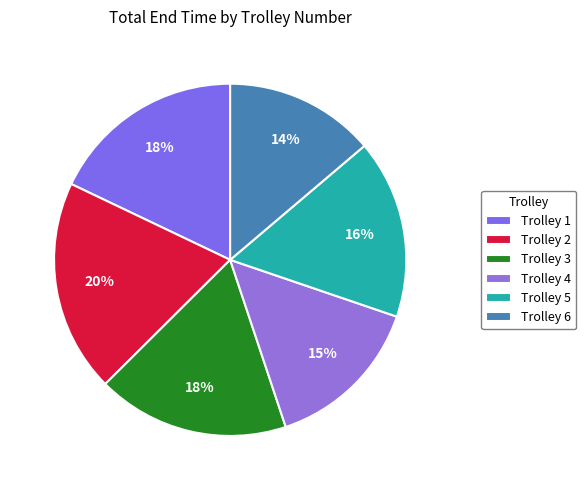

True or false: Trolley 5 accounts for 1% of the total.

False